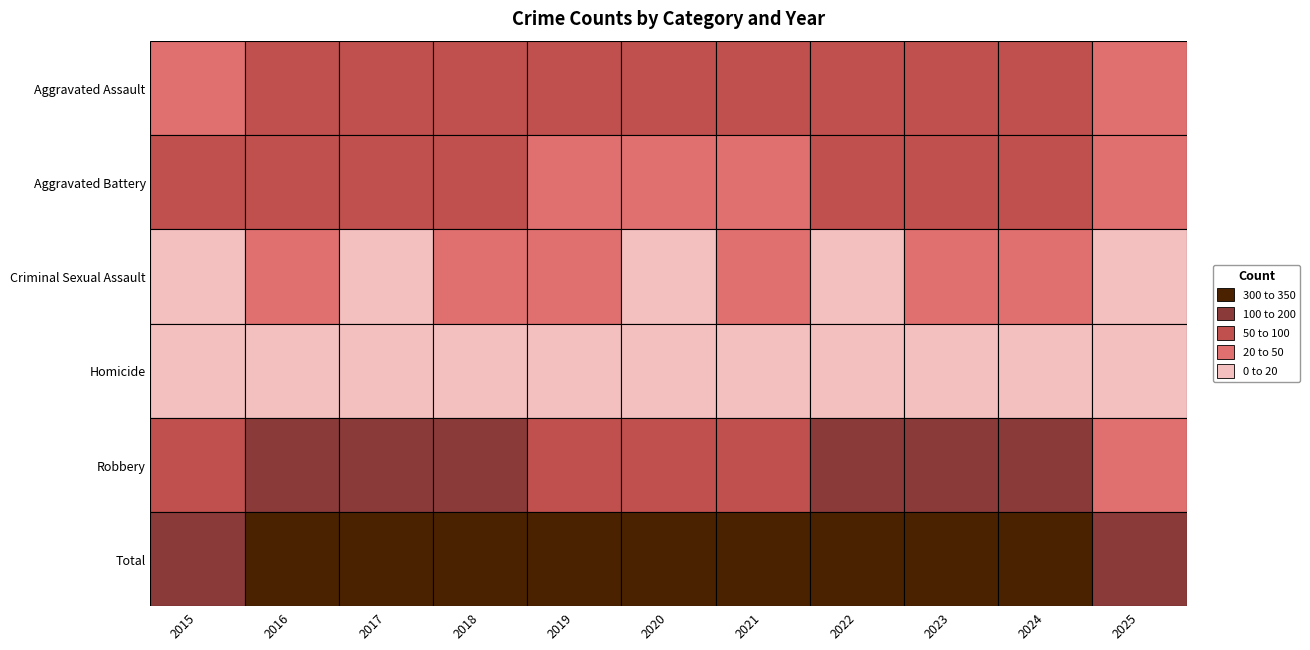

True or false: Aggravated Assault has a value of 46 at 2025.

True